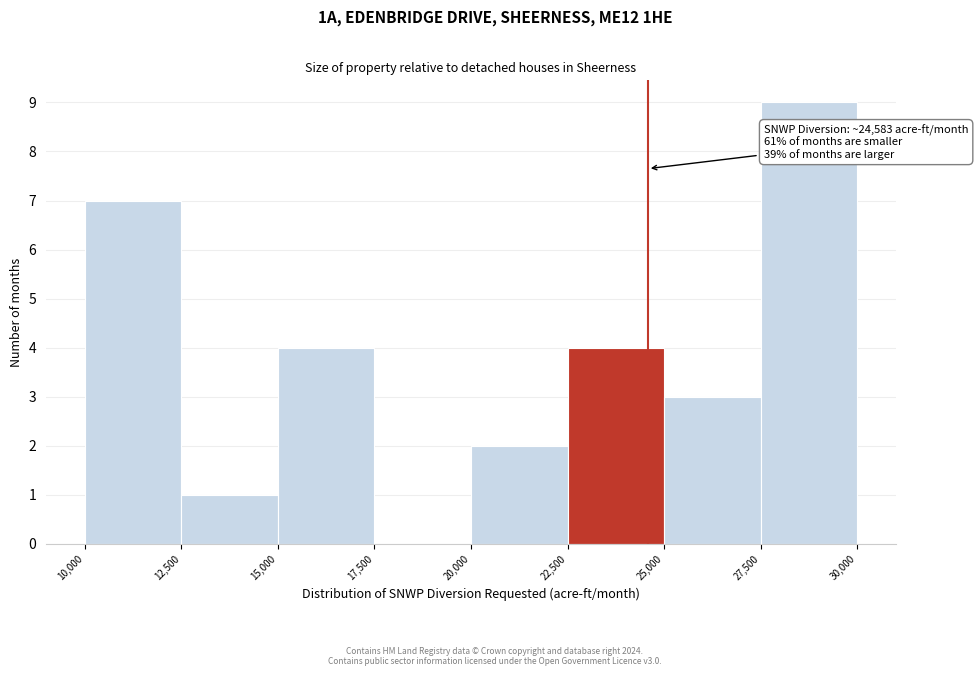

Over which range of the x-axis is the bar tallest?

27,500 to 30,000